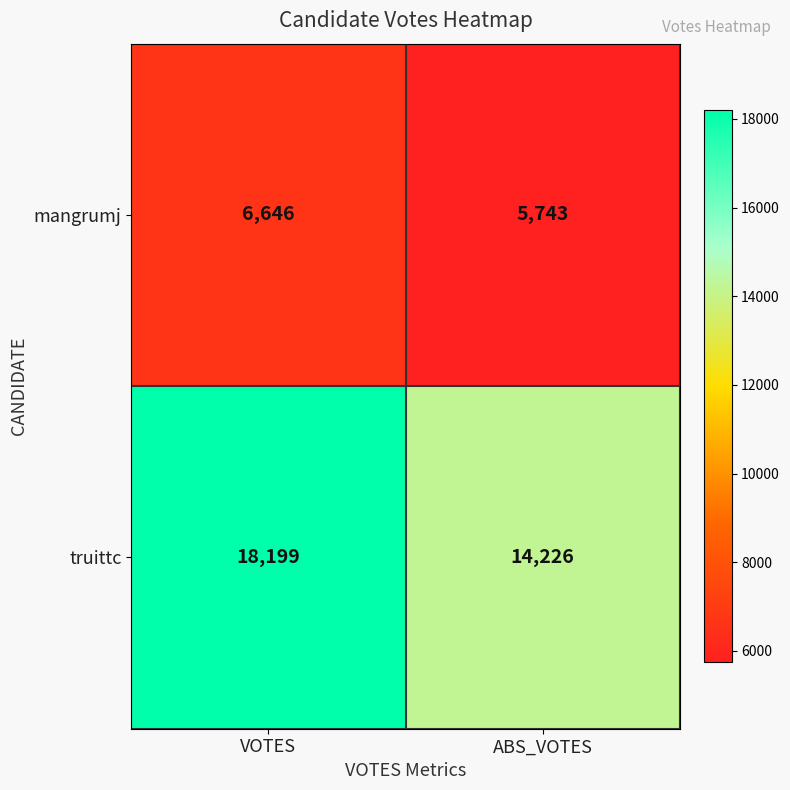

Reading left to right, transcribe all the data shown in this chart.

mangrumj: VOTES=6646	ABS_VOTES=5743
truittc: VOTES=18199	ABS_VOTES=14226